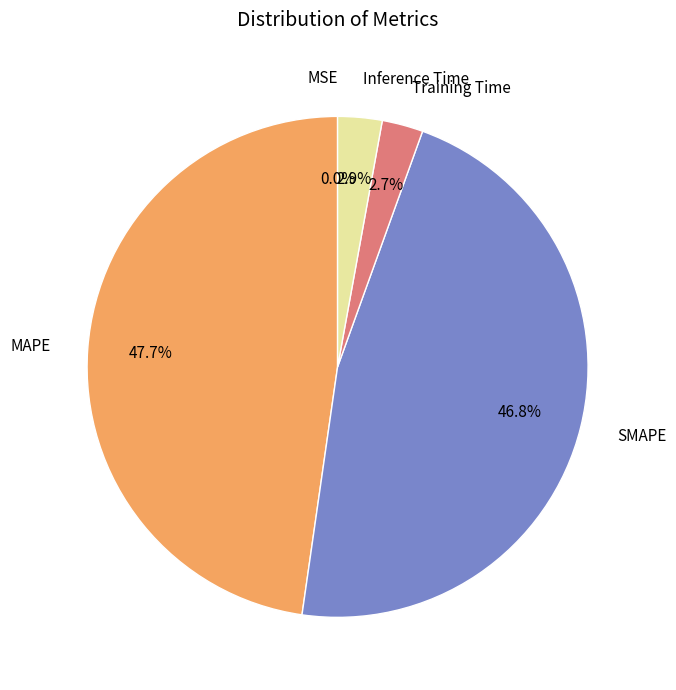

Which has a higher value, MAPE or SMAPE?

MAPE